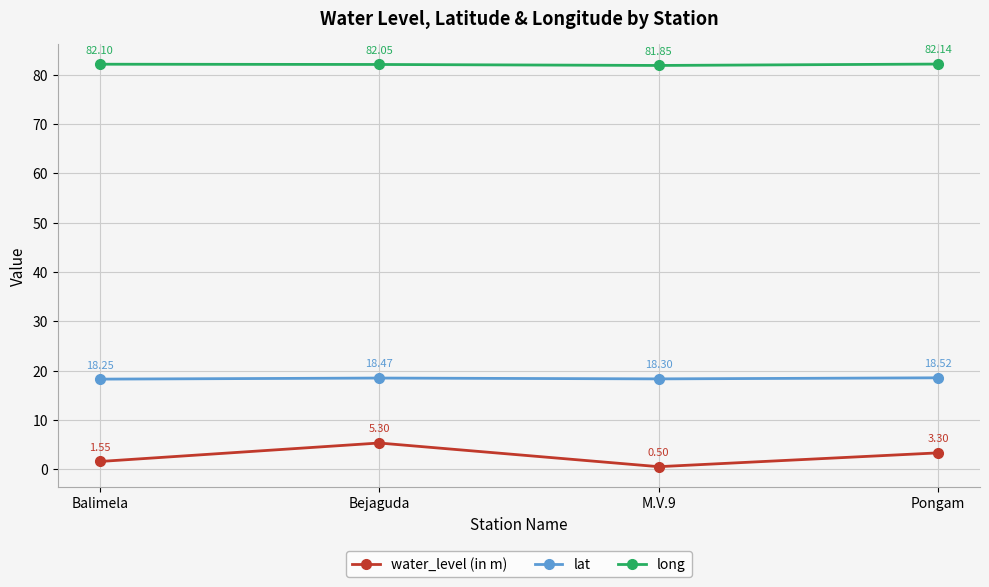

How many lat values are between 18 and 19?

4